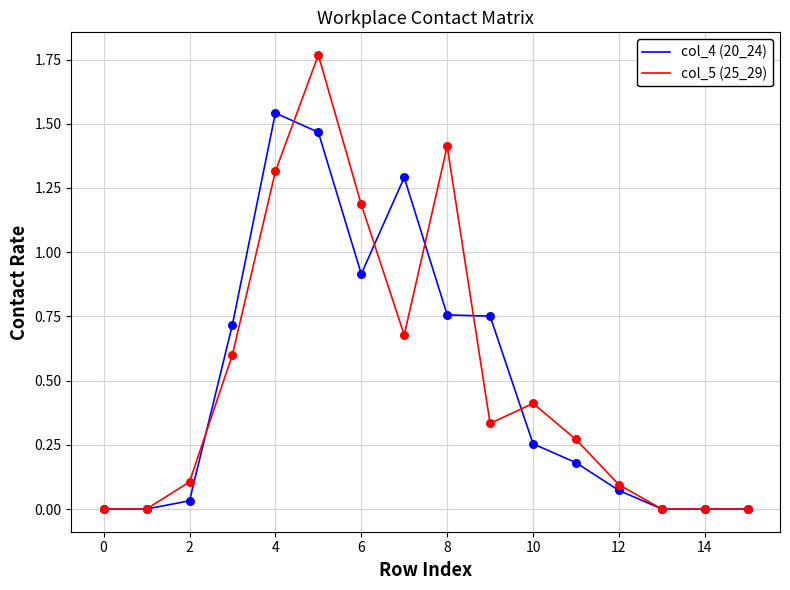

Which series has the widest spread of values?

col_5 (25_29)